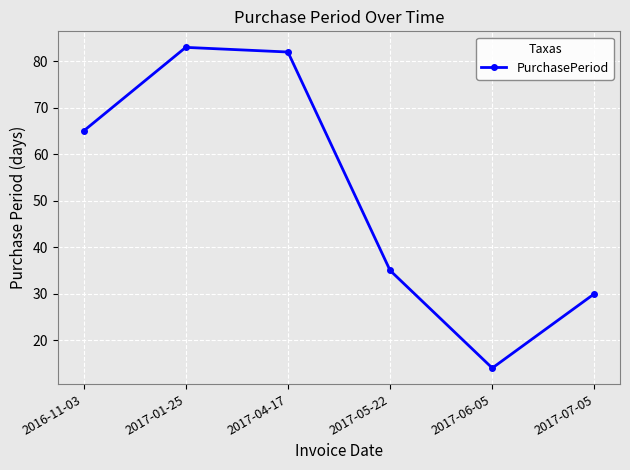

Where is the first local maximum?

2017-01-25